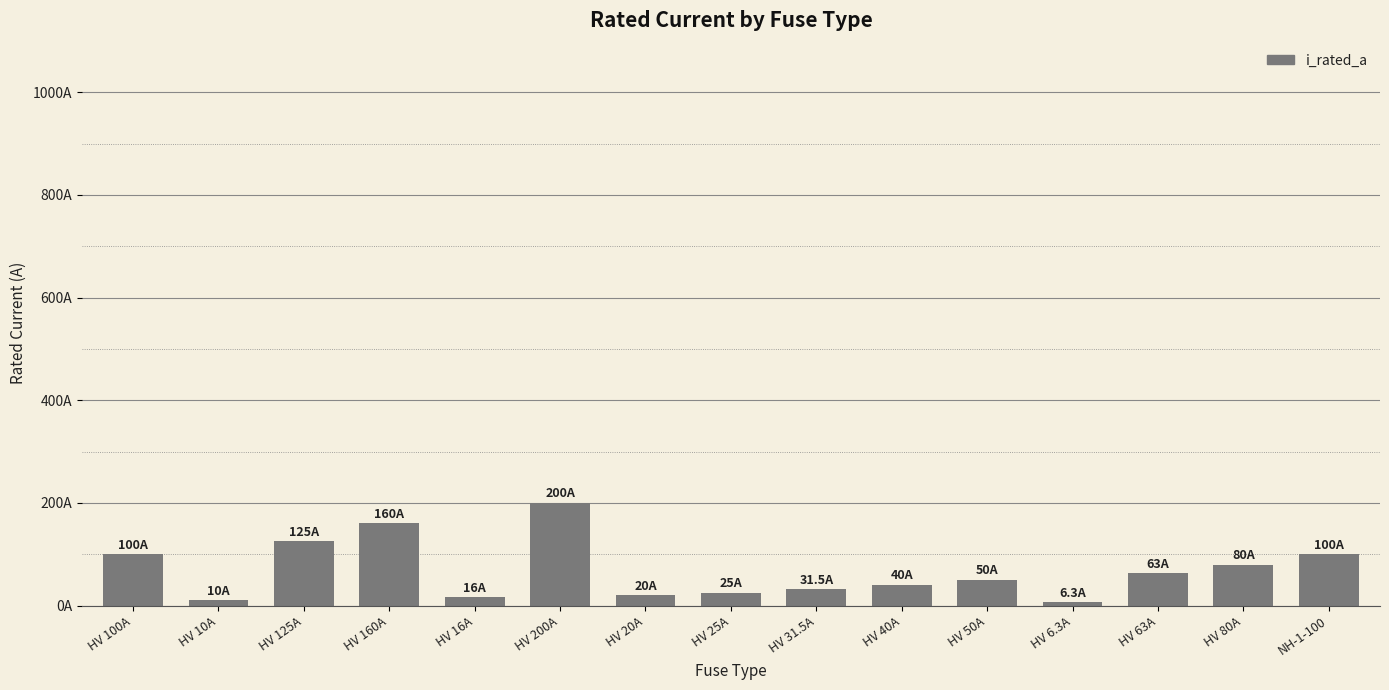

List the labels in order of value, largest first.

HV 200A, HV 160A, HV 125A, HV 100A, NH-1-100, HV 80A, HV 63A, HV 50A, HV 40A, HV 31.5A, HV 25A, HV 20A, HV 16A, HV 10A, HV 6.3A